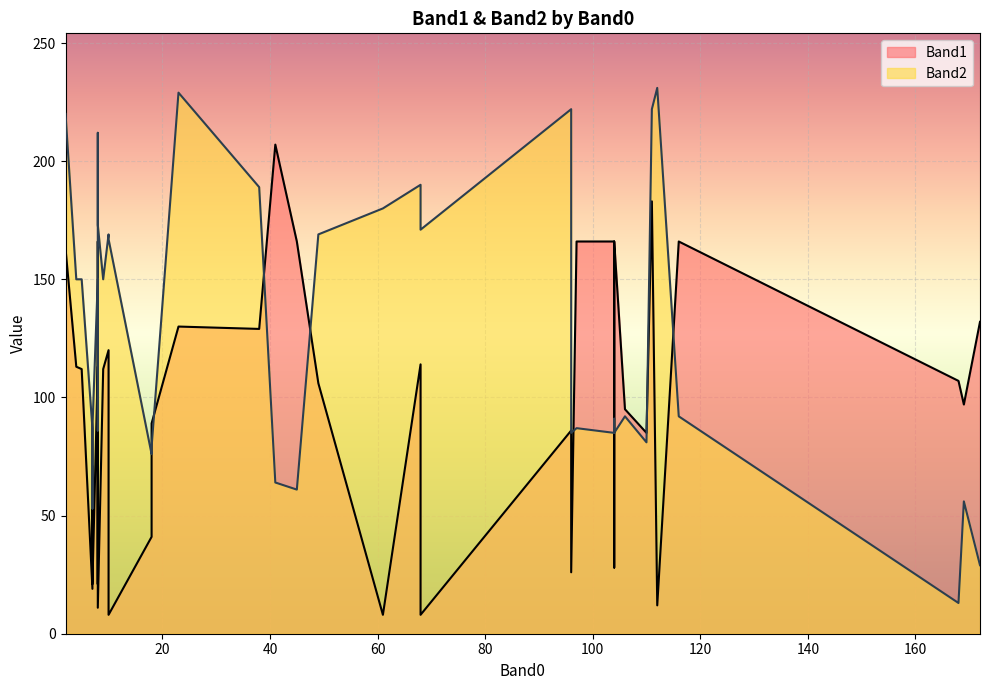

Rank the series by their average value, from highest to lowest.

Band2, Band1